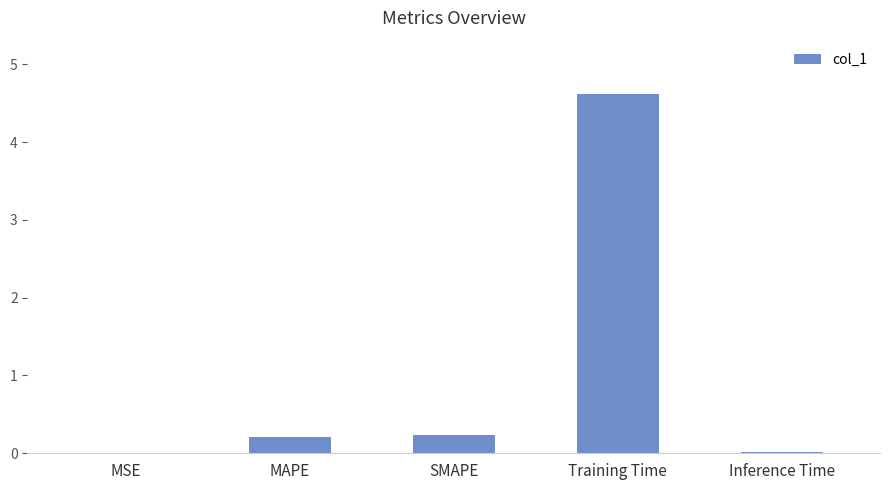

The value at Training Time is 6.1. True or false?

False